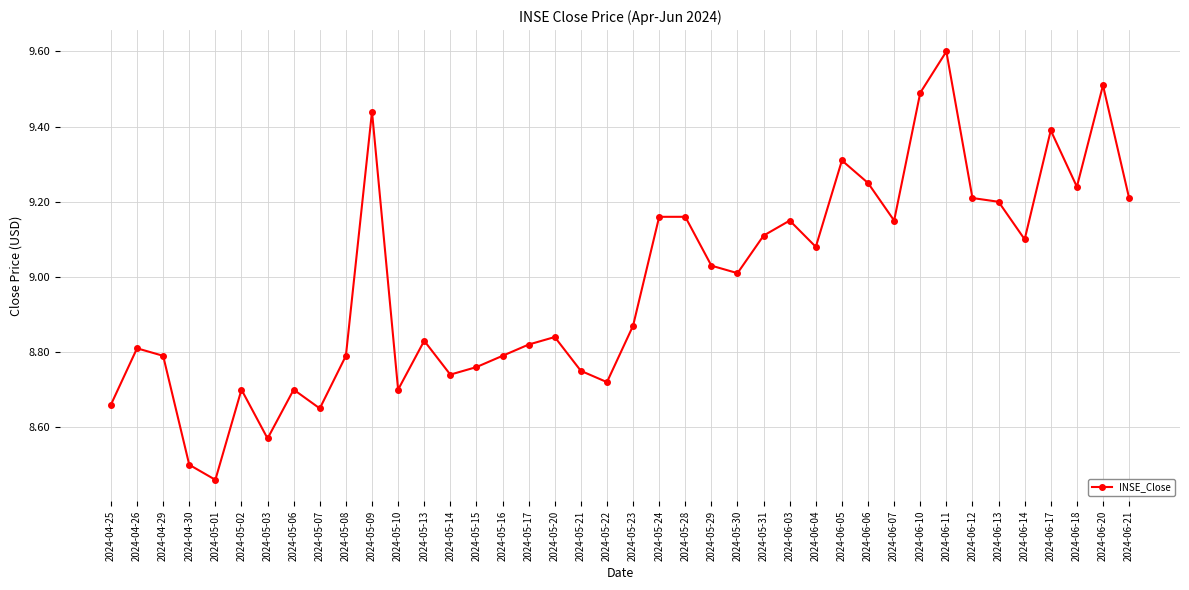

Between 2024-06-04 and 2024-06-05, which is larger?

2024-06-05